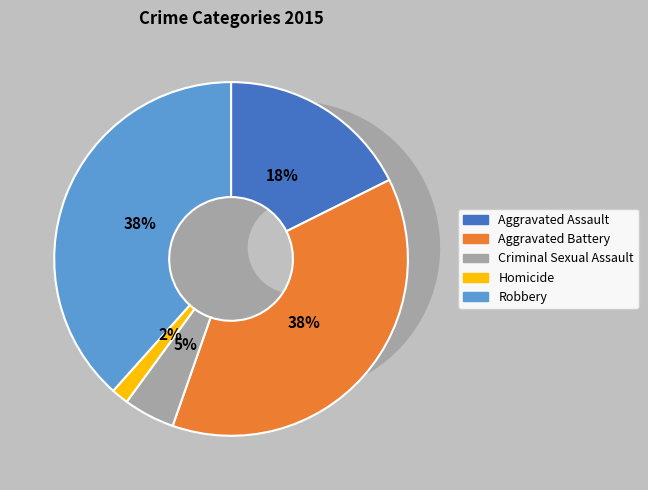

To the nearest percent, what portion does Aggravated Assault represent?

18%